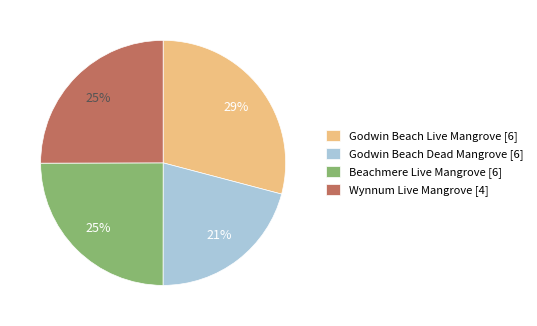

Does Wynnum Live Mangrove [4] represent more than half of the total?

No